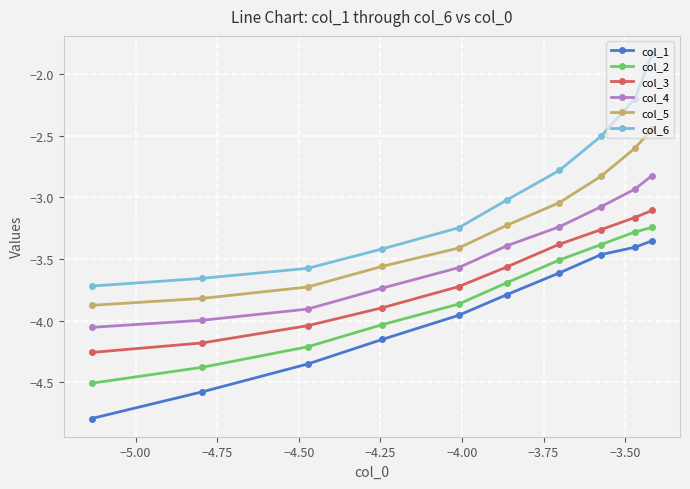

What is the sum of all col_2 values?

-38.1